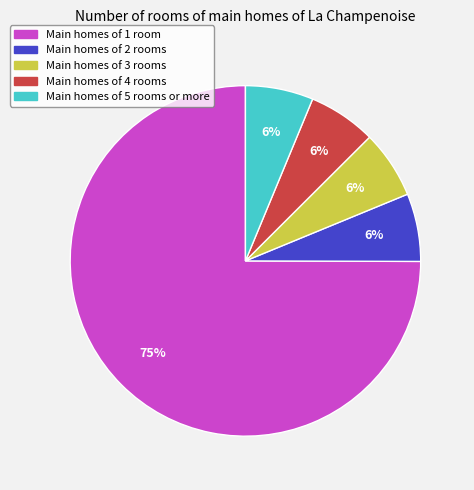

To the nearest percent, what is the average slice percentage?

20%